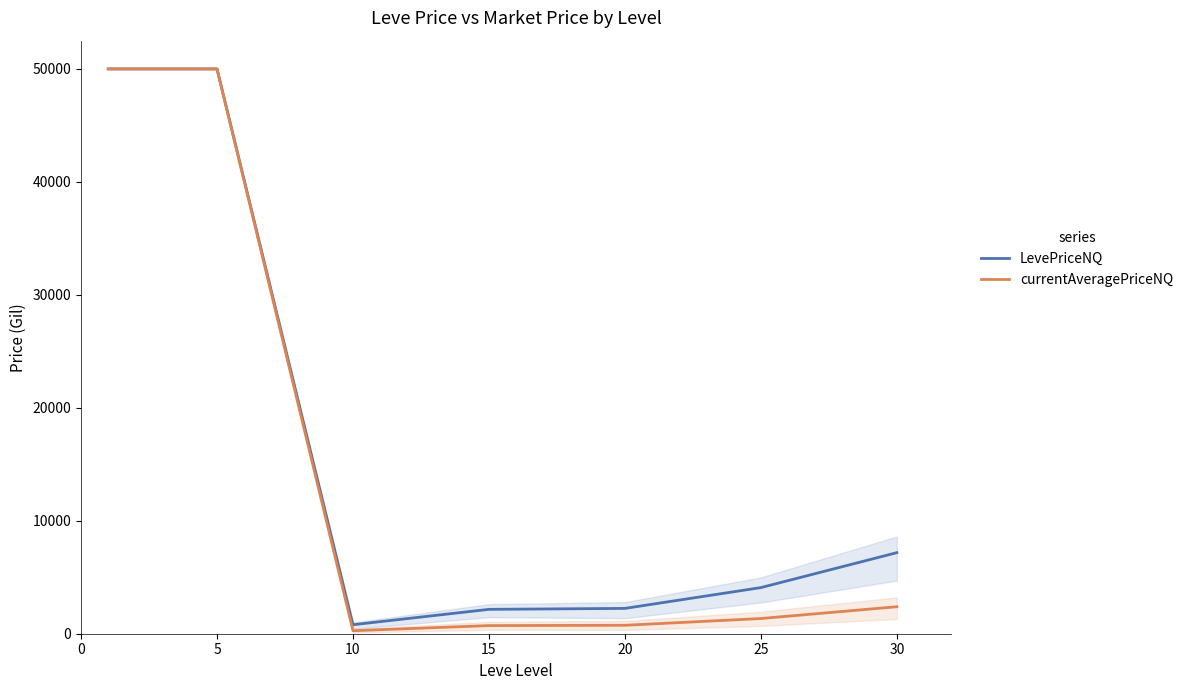

What is the minimum value shown in the chart?

265.3